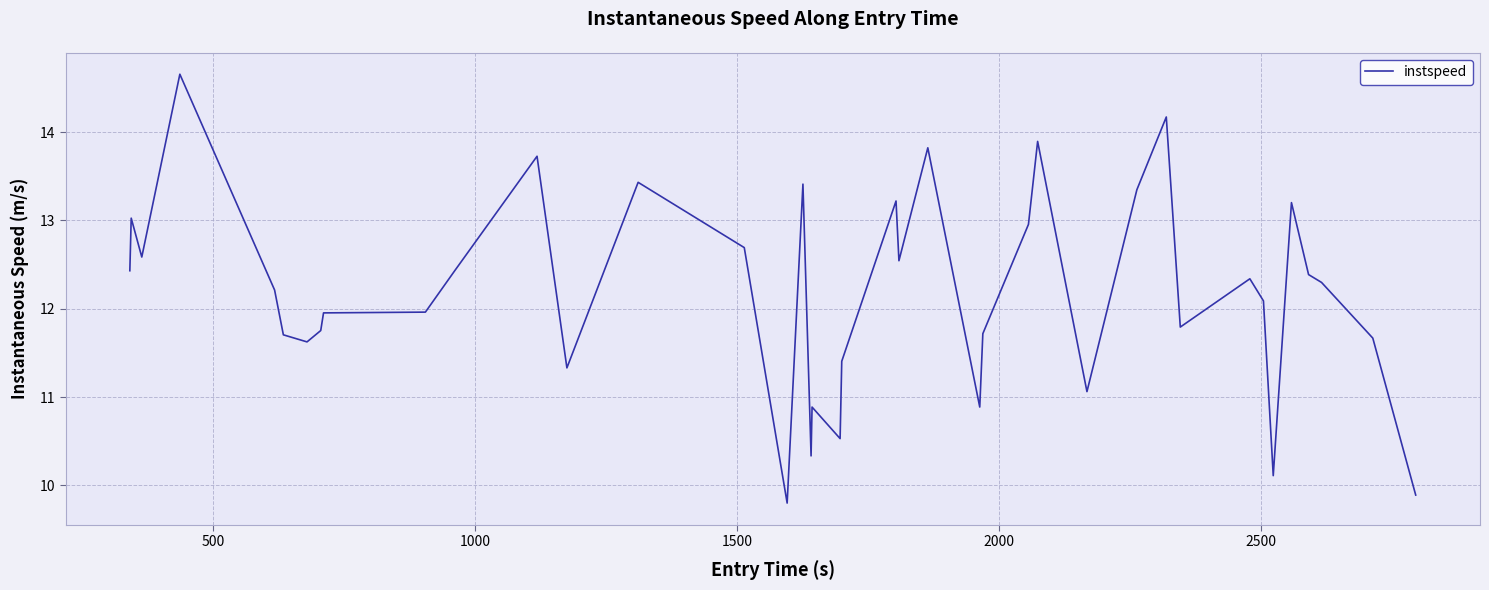

How many lines are shown in the chart?

1